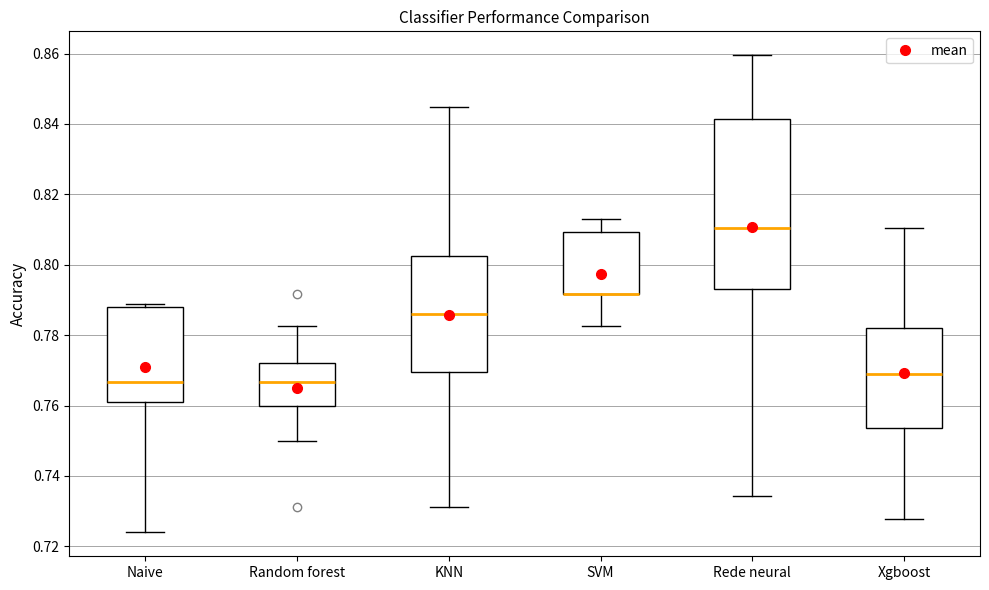

Comparing the boxes themselves (not the whiskers), which one is the tallest?

Rede neural